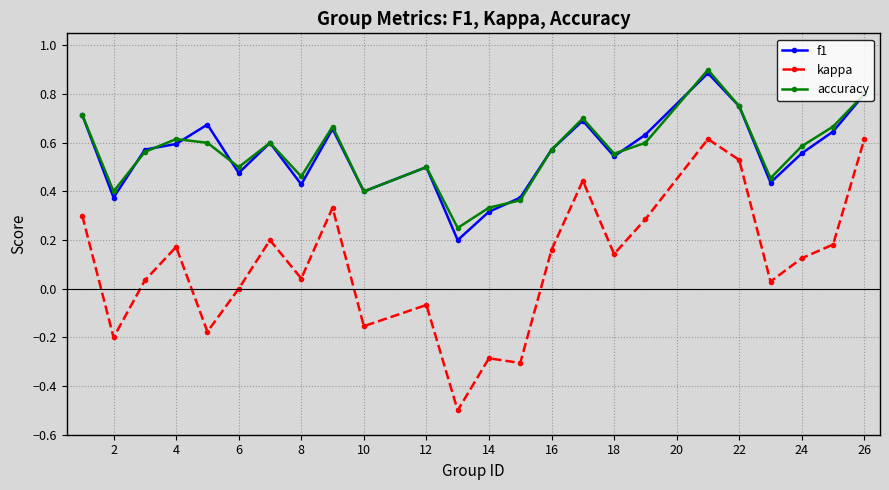

How many interior local valleys does the accuracy series have?

7